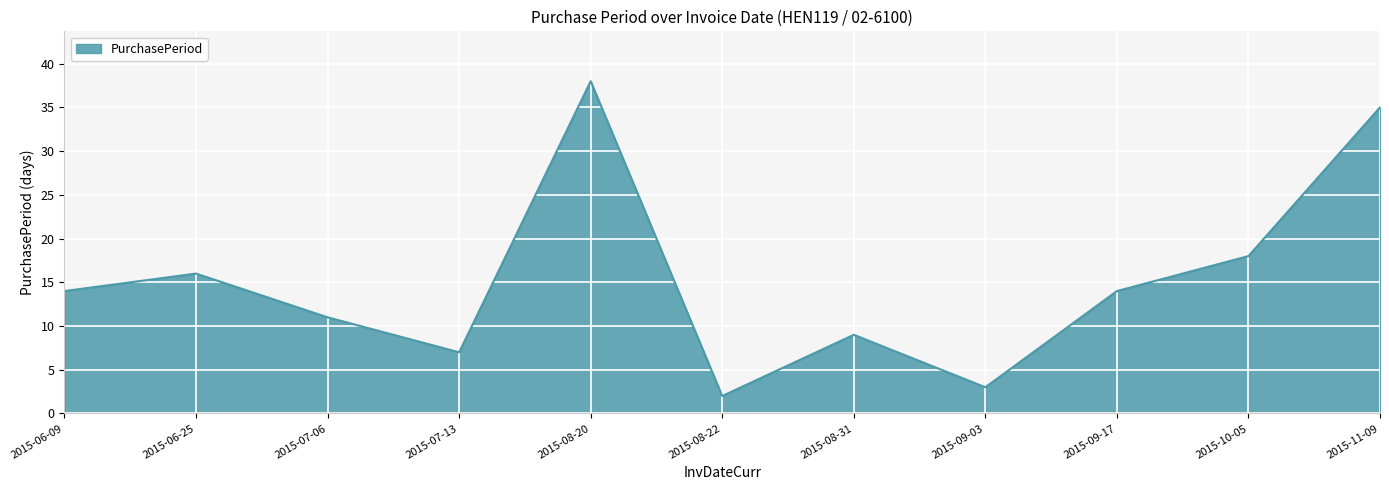

Is it true that the value at 2015-10-05 is 32?

False